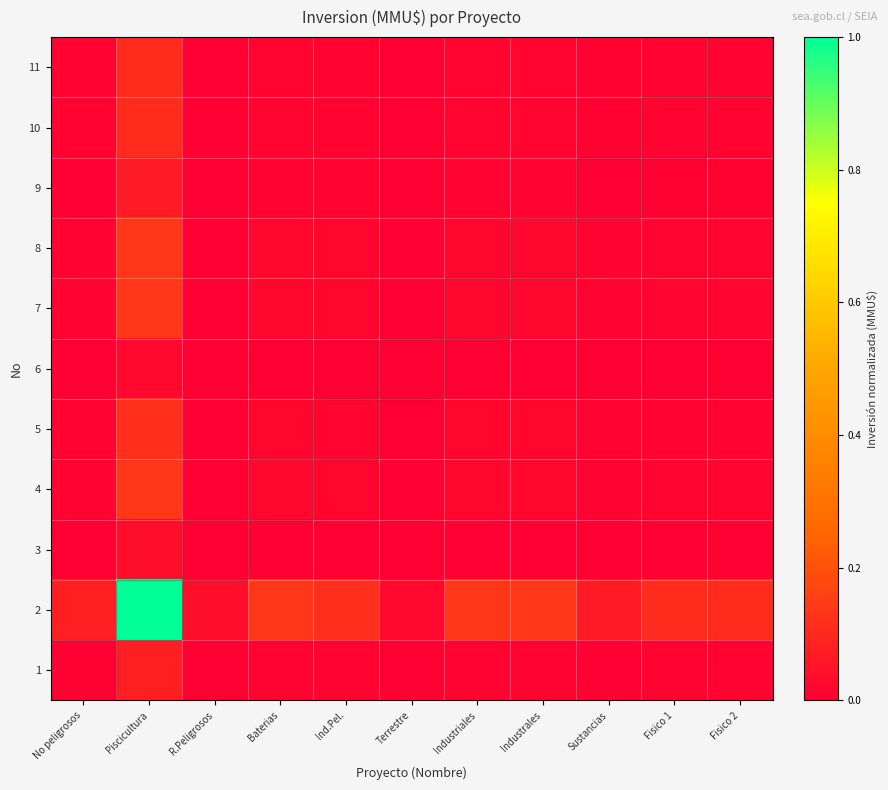

What is the total value across all series at Sustancias?

0.1